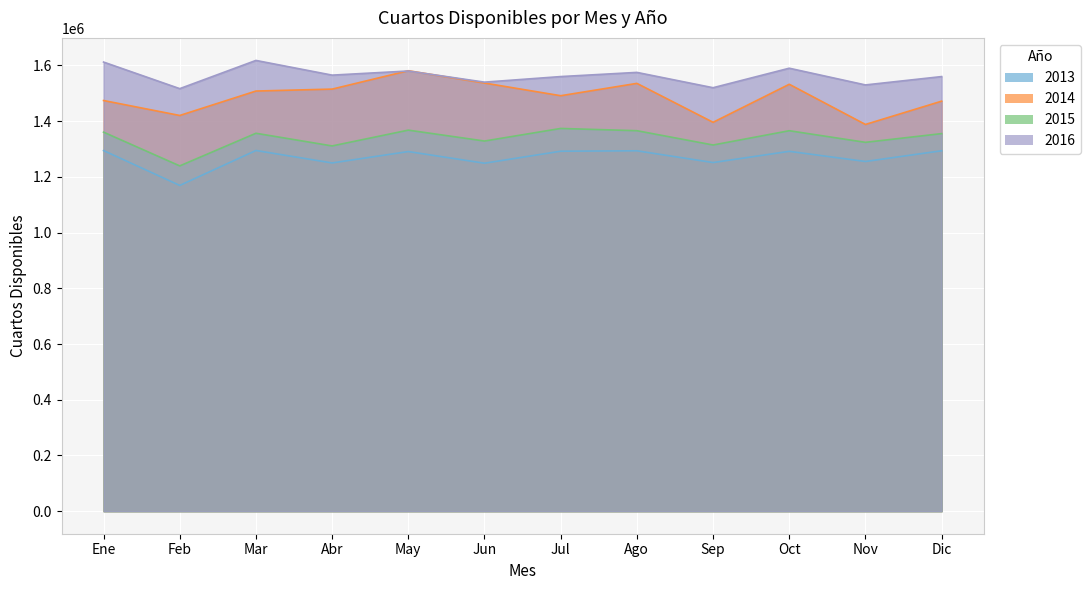

What is the sum of all 2016 values?

18766901.0